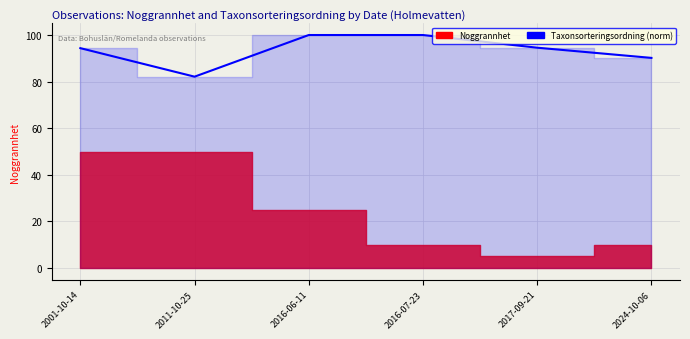

True or false: the data has more than 0 interior local peaks.

False